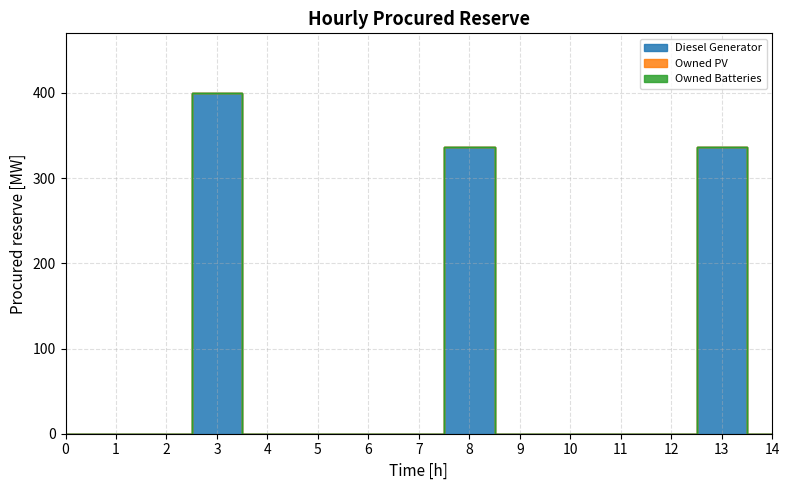

Which category has the highest value across all series?

3